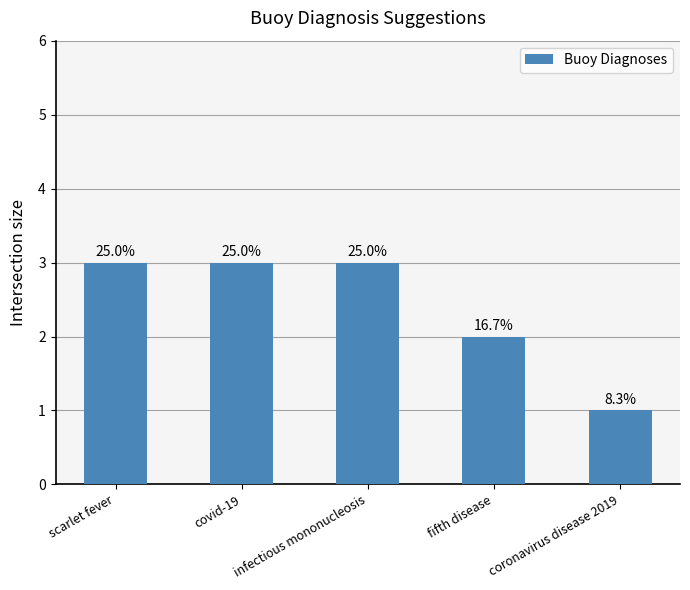

What is the minimum value shown in the chart?

1